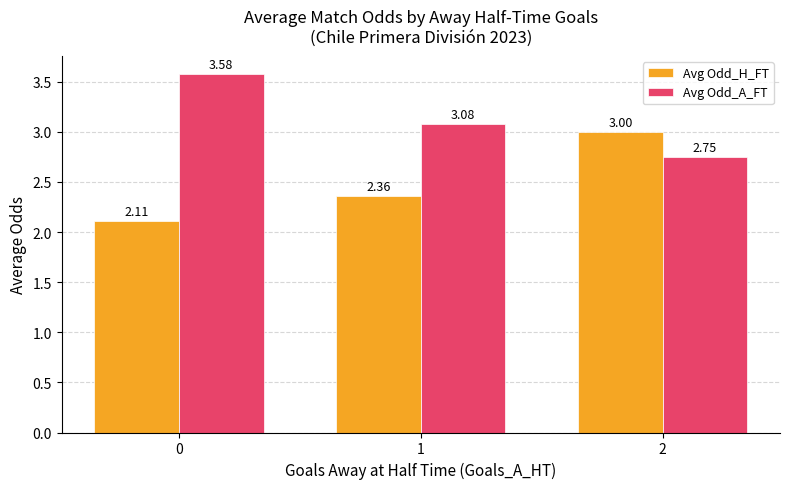

At 2, list the series in order from smallest to largest.

Avg Odd_A_FT, Avg Odd_H_FT